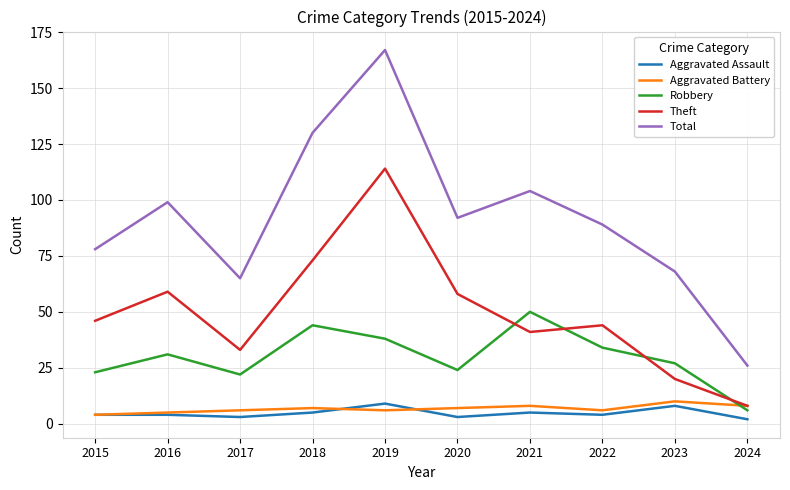

True or false: Robbery has a value of 22 at 2017.

True